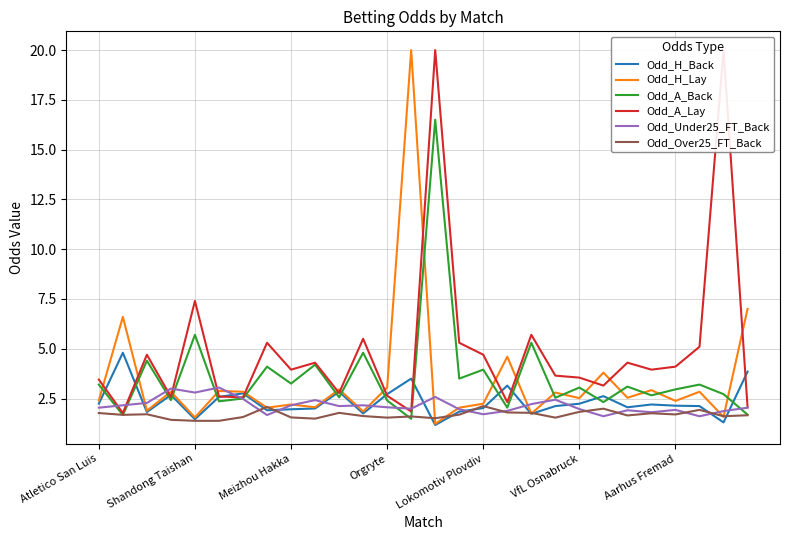

Which has a higher value, 27 or 10?

27